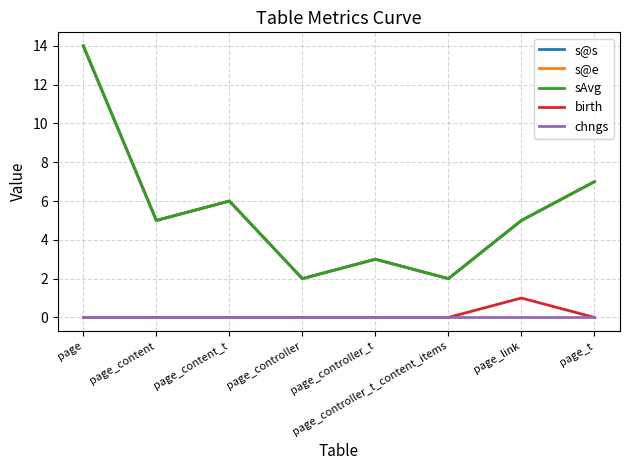

Is this an area chart (filled region under the line)?

No